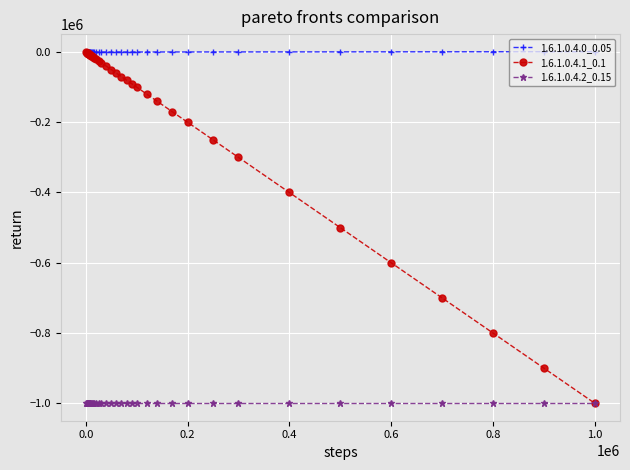

What is the minimum value shown in the chart?

-1000000